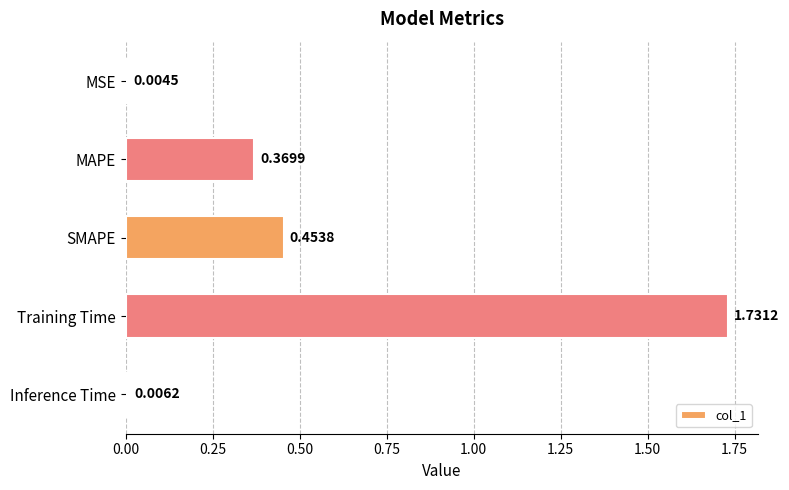

At which category does the chart reach its peak across all series?

Training Time